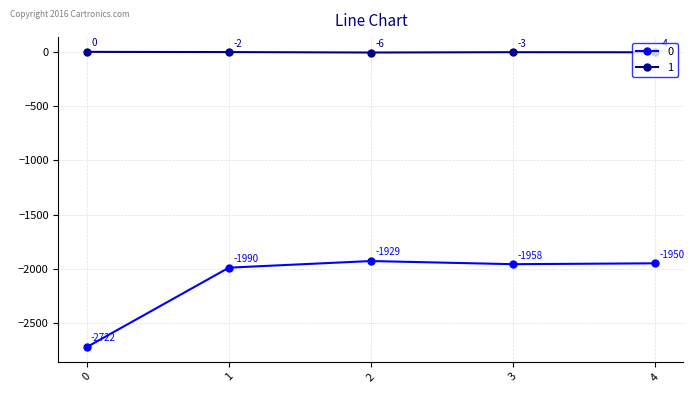

True or false: 1 has a value of -4 at 4.

True